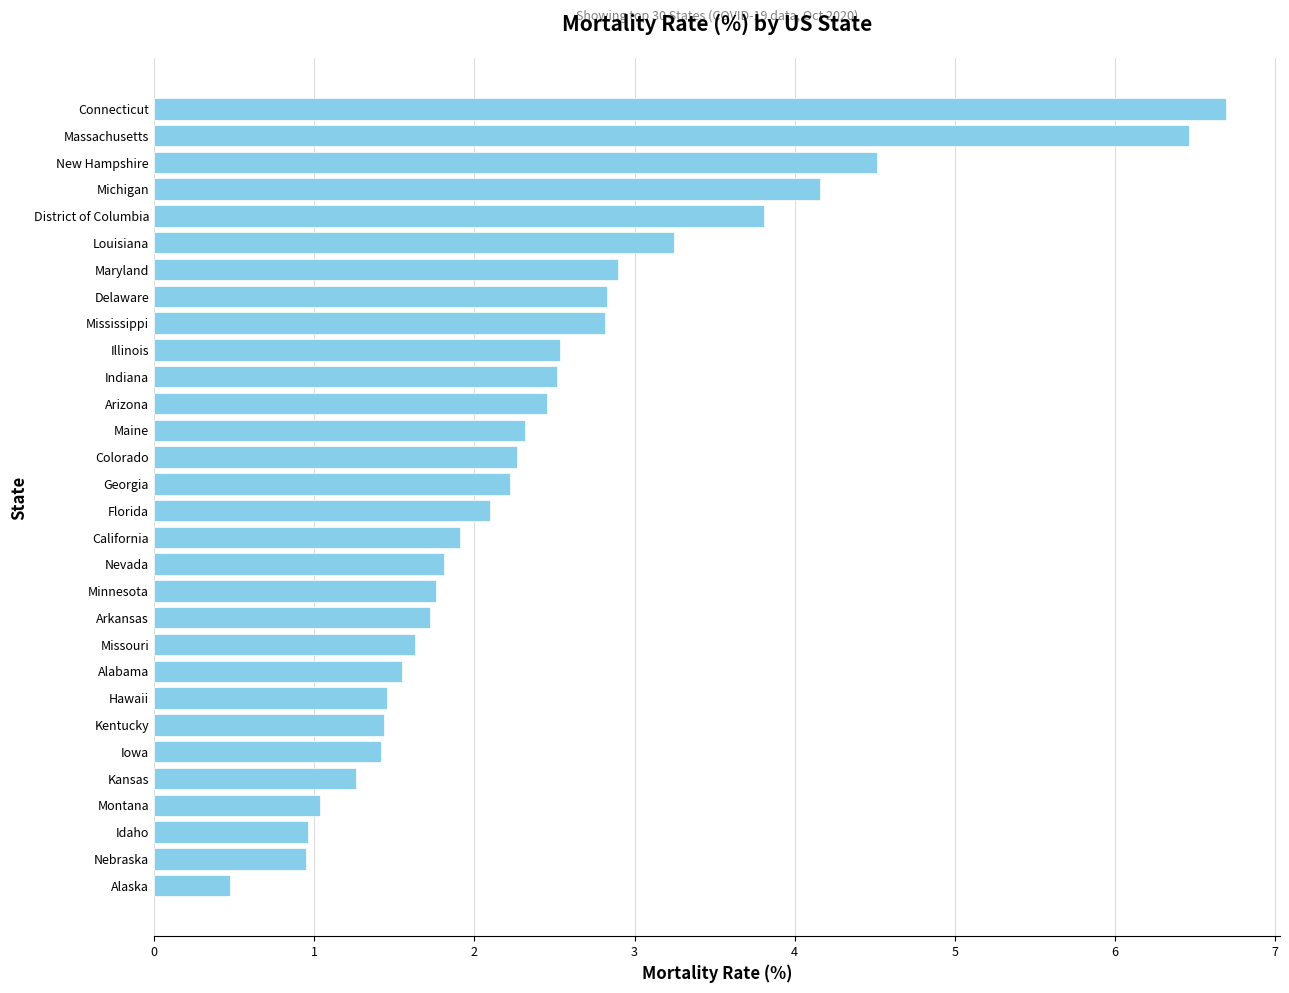

True or false: the data shows 7.7 at New Hampshire.

False